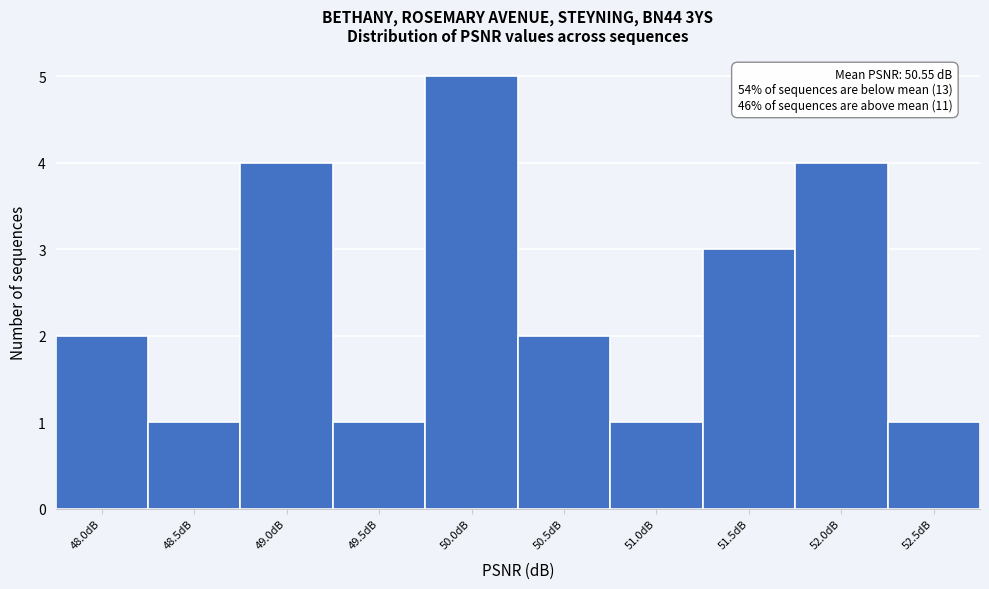

Reading left to right, extract all data points from this chart.

2	1	4	1	5	2	1	3	4	1